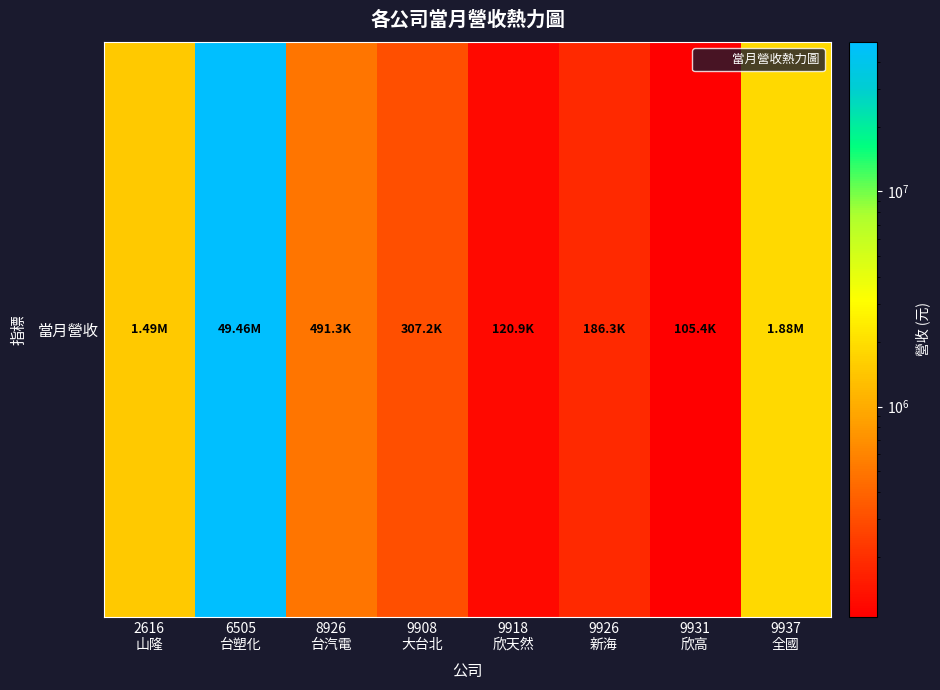

What is the difference between the second highest and second lowest values?

1756624